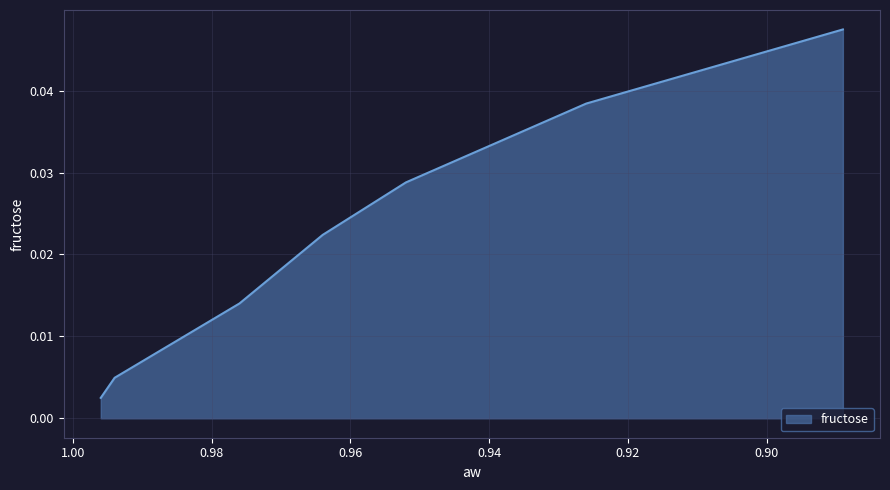

Is it true that the value at 0.964 is 0.0?

False